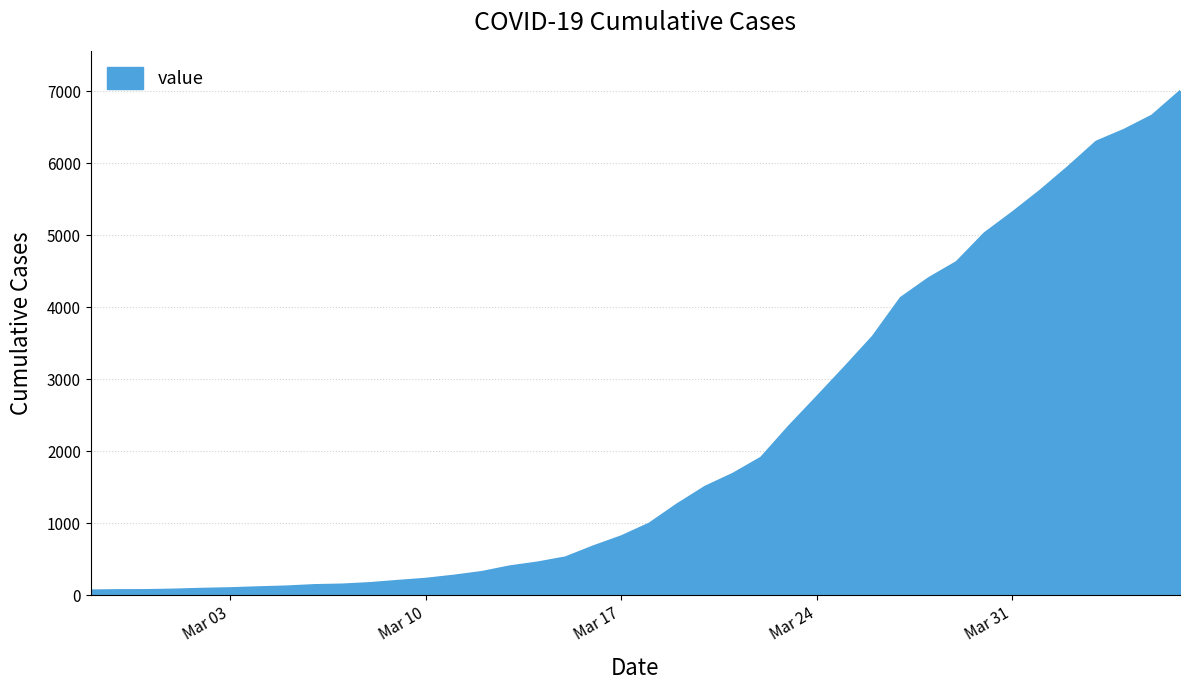

What is the difference between the maximum and minimum values?

6939